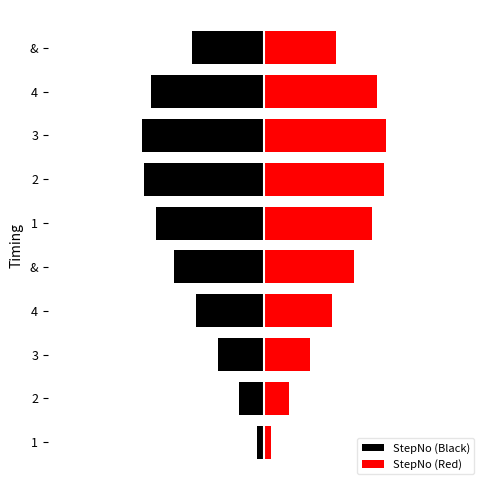

Reading left to right, transcribe all the data shown in this chart.

StepNo (Black): -0.4	-1.4	-2.5	-3.8	-5.0	-6.0	-6.6	-6.8	-6.3	-4.0
StepNo (Red): 0.4	1.4	2.5	3.8	5.0	6.0	6.6	6.8	6.3	4.0